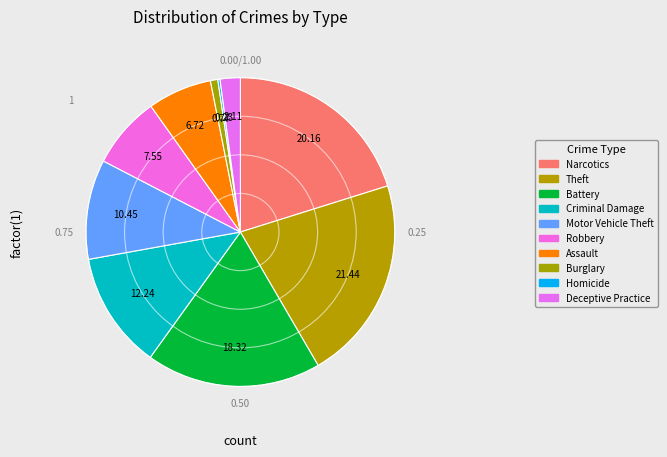

Is it true that Assault is 7% of the pie?

True